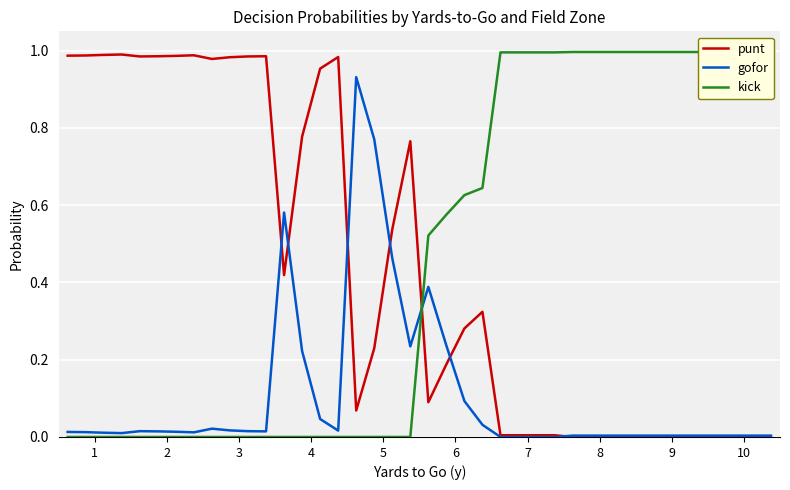

Which series ends up on top after the final intersection of kick and gofor?

kick